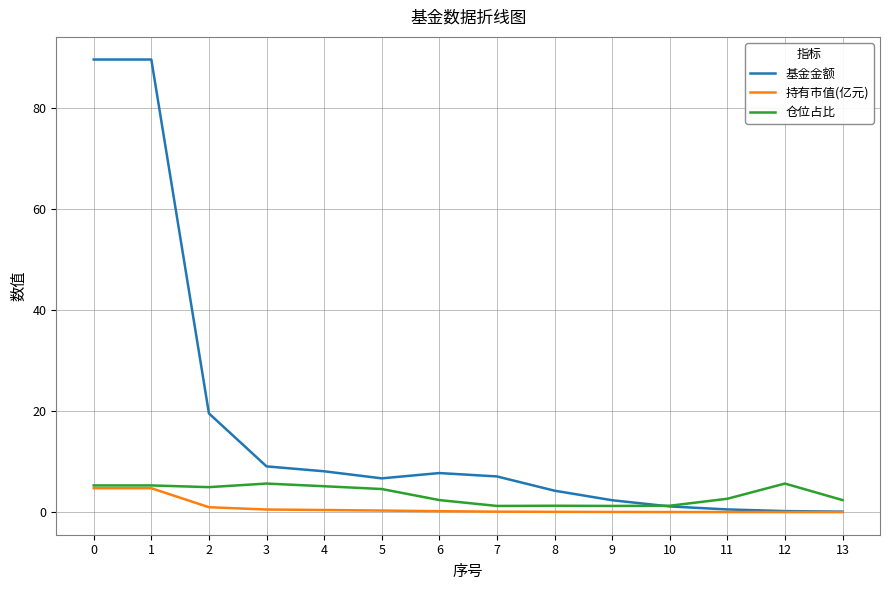

Which series has the largest range (max minus min)?

基金金额